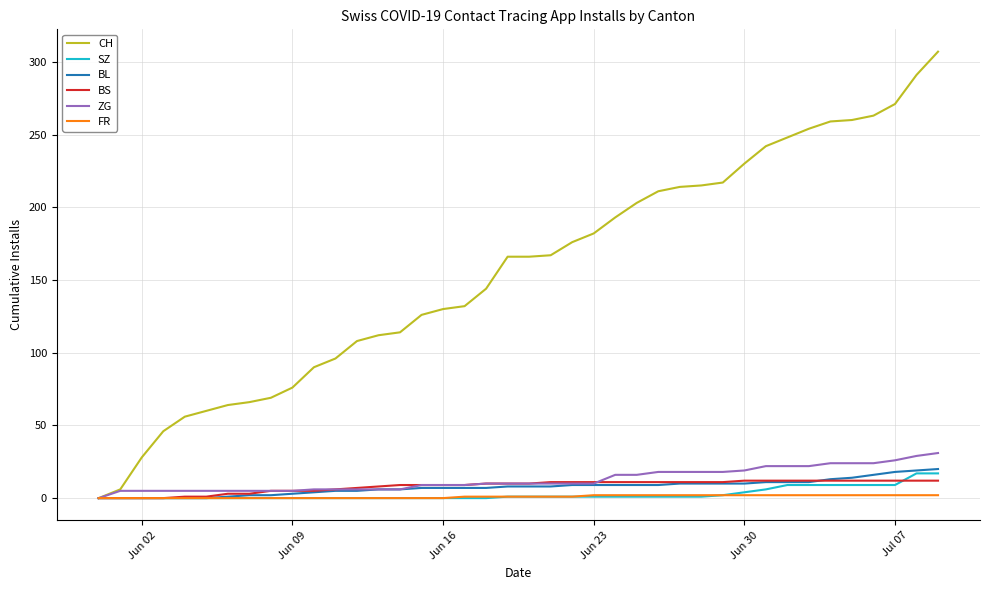

Which series has the largest range (max minus min)?

CH